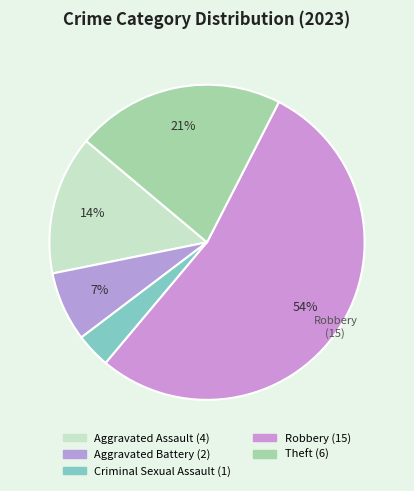

To the nearest percent, what is the difference between the largest and smallest slice percentages?

50%